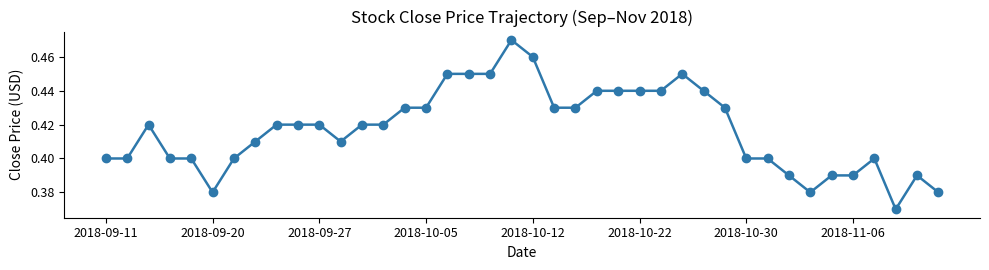

True or false: the data has more than 0 interior local peaks.

True